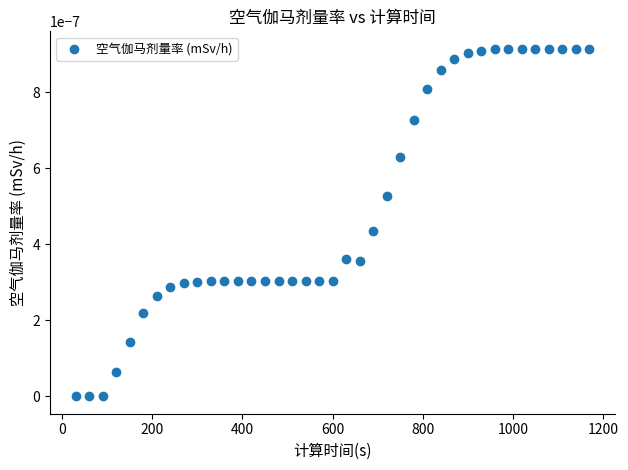

What is the range of X values (max minus min)?

1140.0